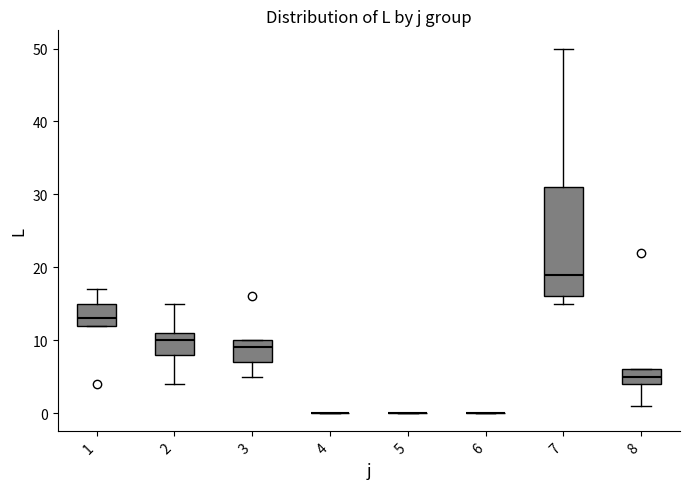

Comparing the boxes themselves (not the whiskers), which one is the tallest?

7